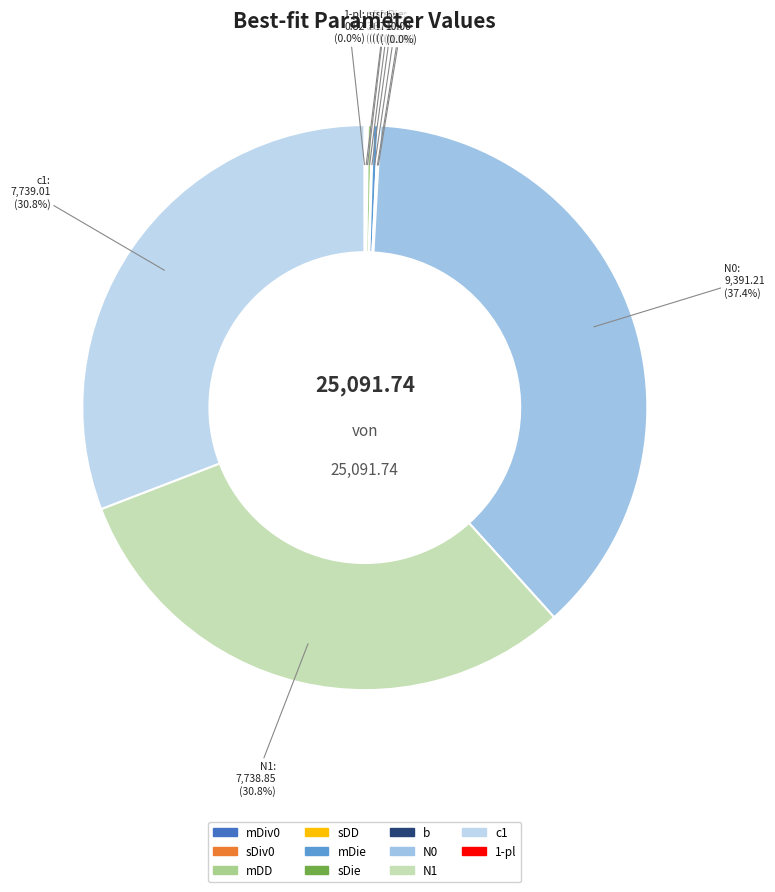

Is there any slice that represents more than half of the pie?

No